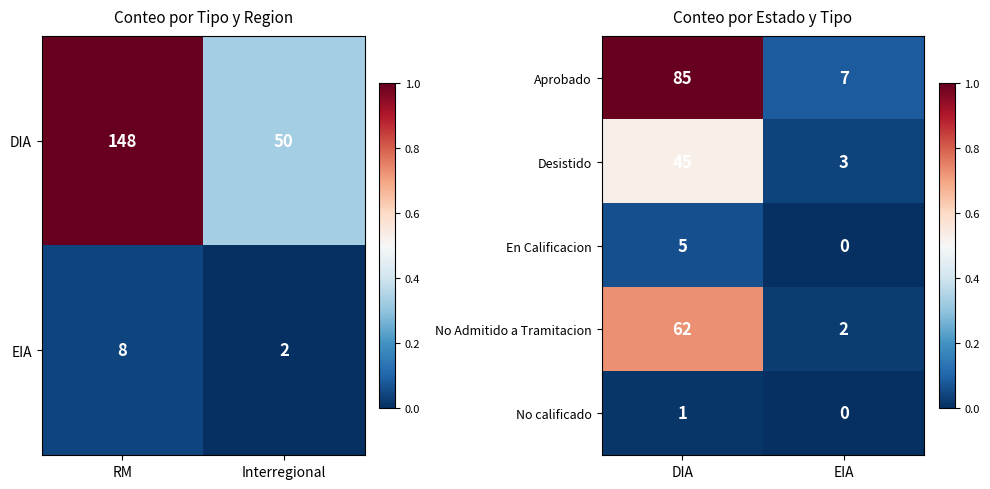

What is the highest value of the Aprobado series?

85